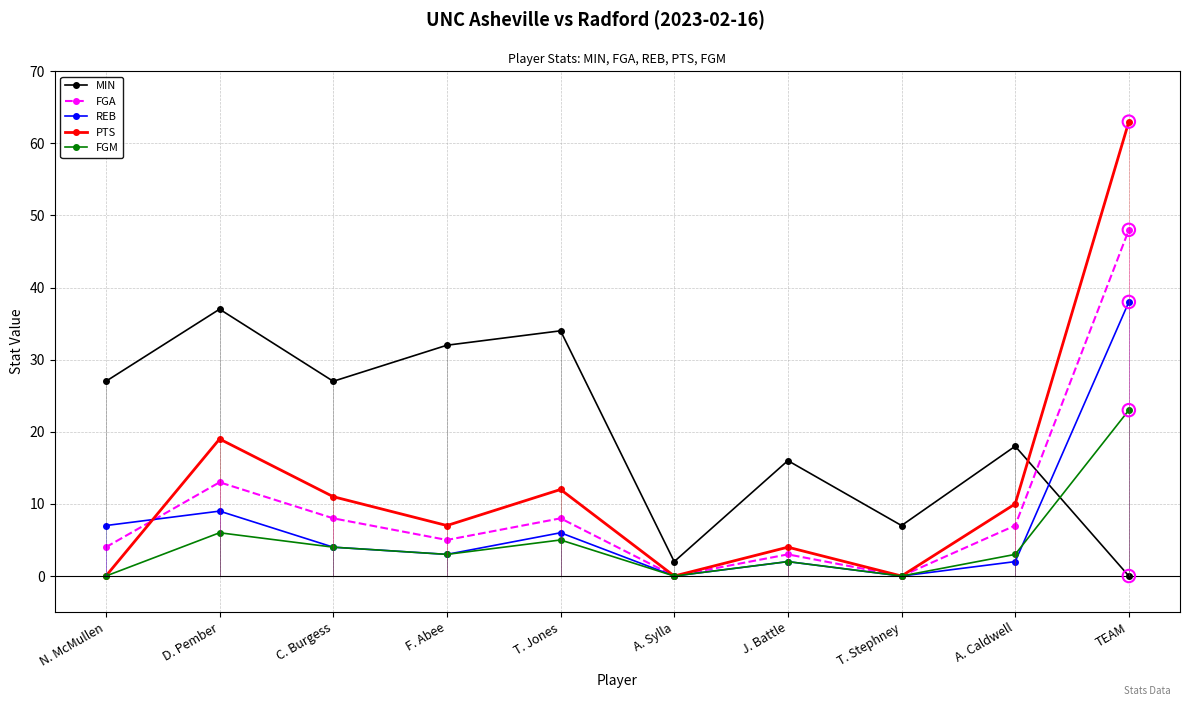

Is the value of FGM at T. Jones greater than the value of FGA at J. Battle?

Yes